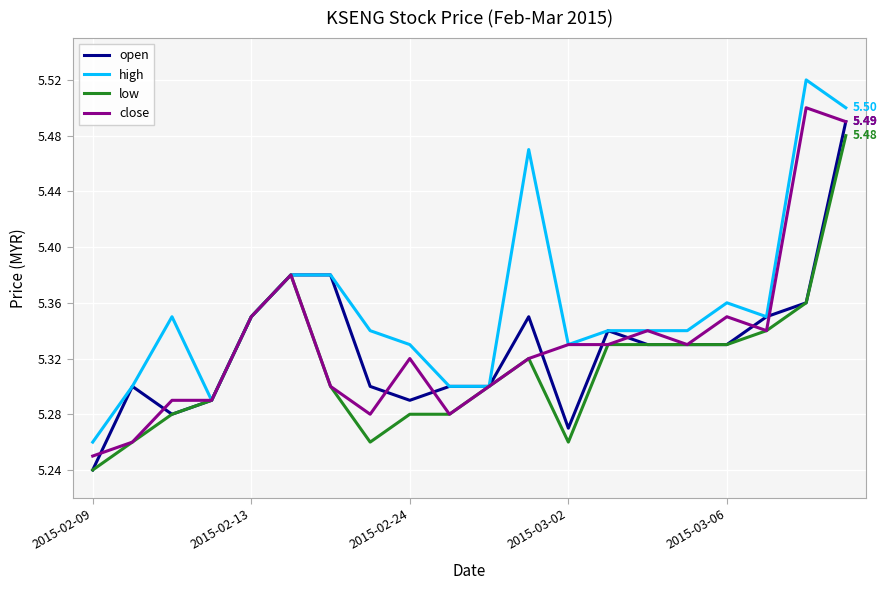

Does the chart display data point markers on the line(s)?

No